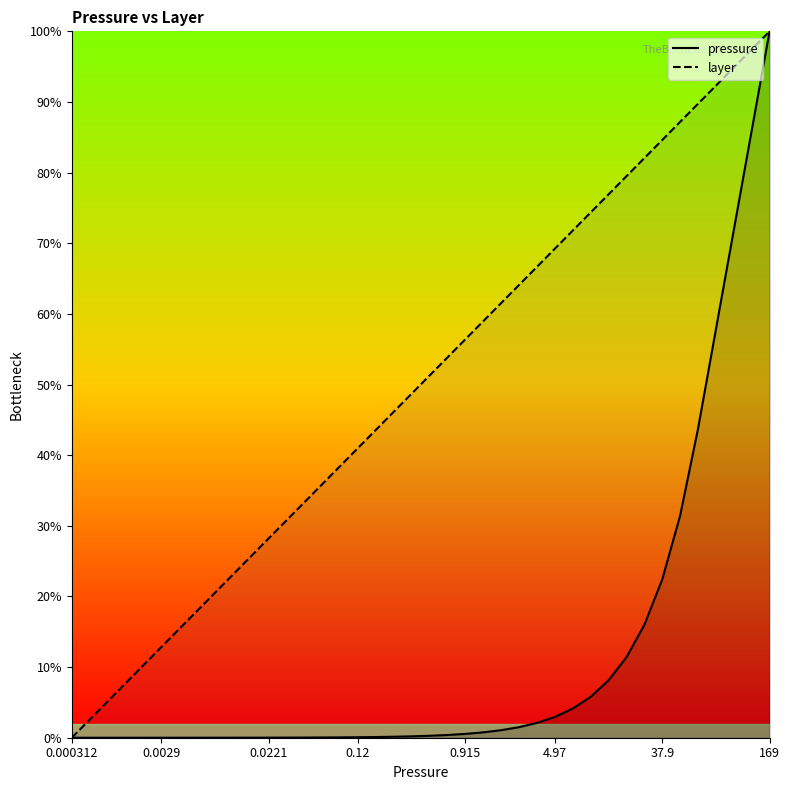

True or false: layer and pressure intersect in this chart.

False